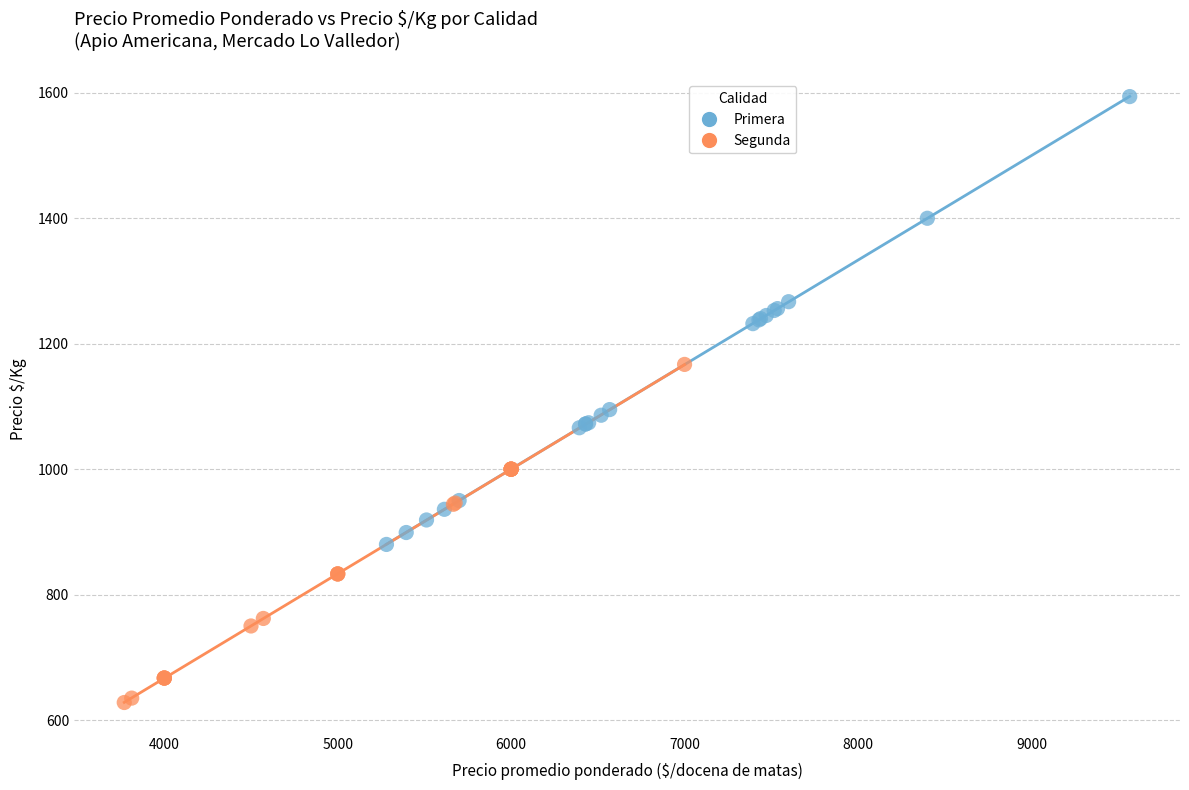

Which series contains the lowest Y value?

Segunda